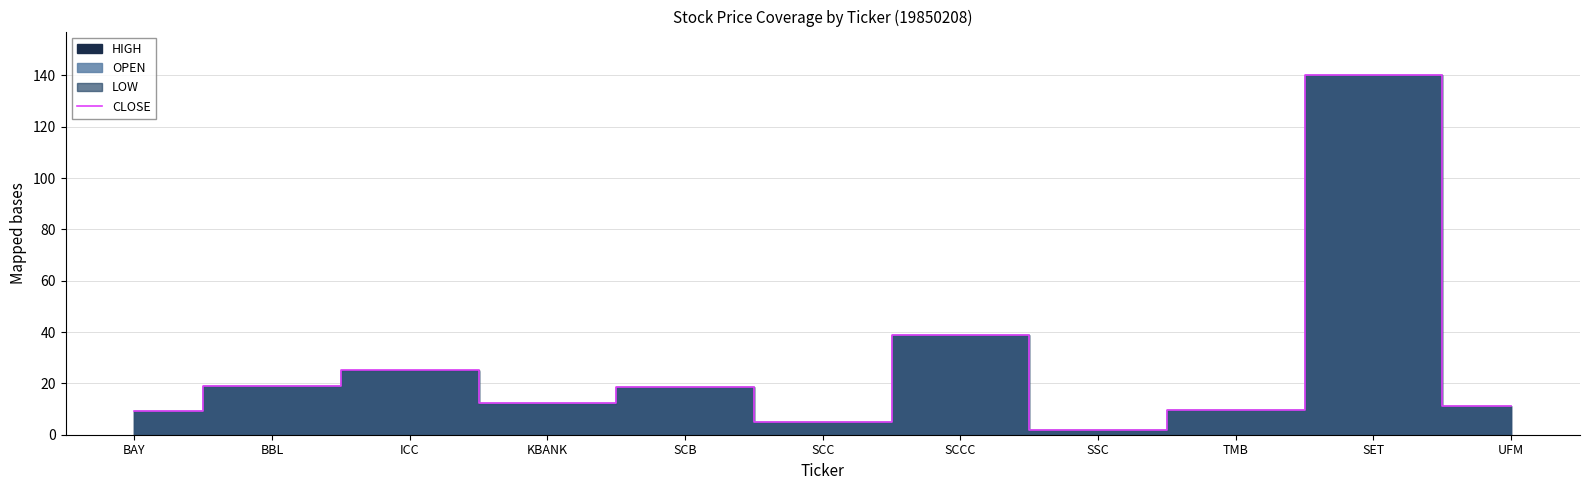

Approximately how many times larger is the value at TMB compared to KBANK?

0.8